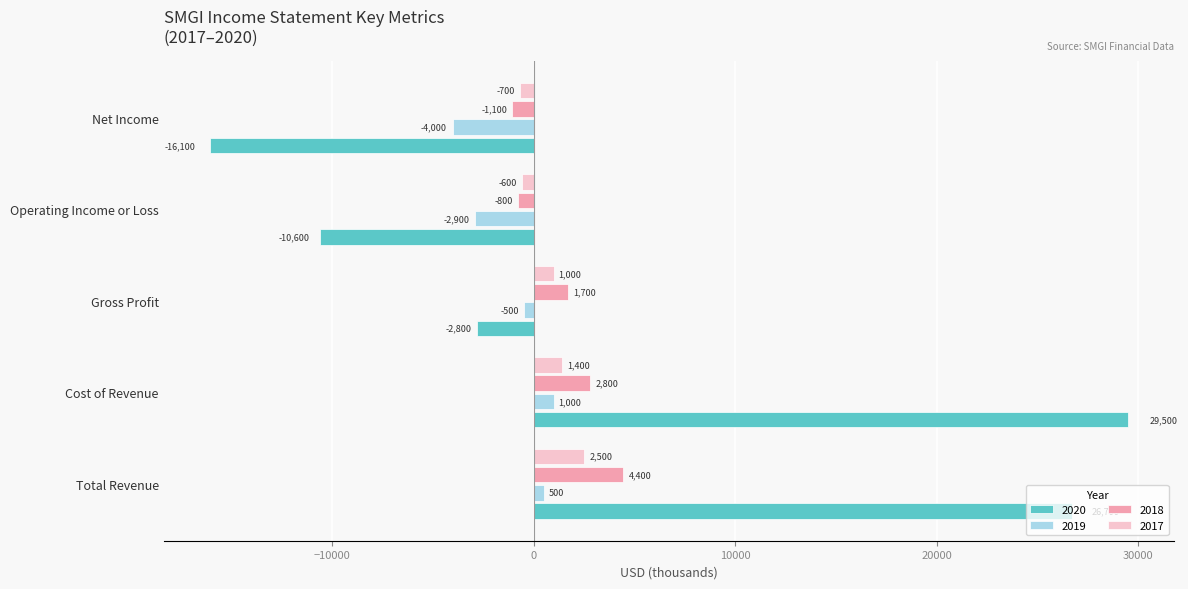

Count the number of data series in this chart.

4